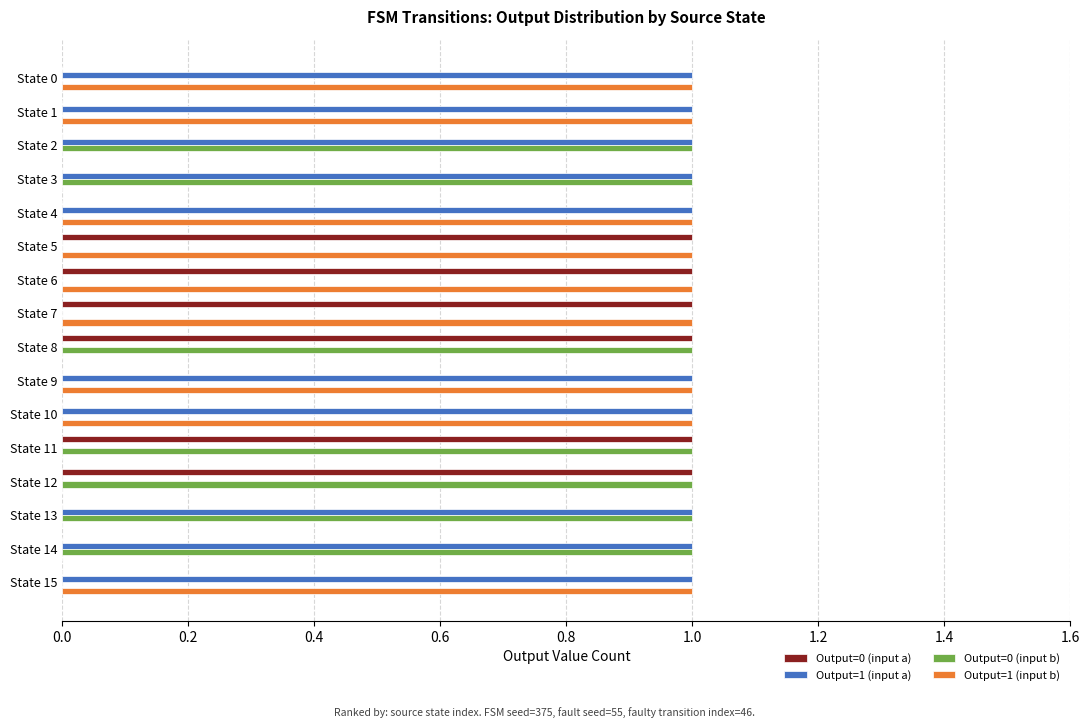

The value of Output=0 (input a) at State 12 is 1. True or false?

True